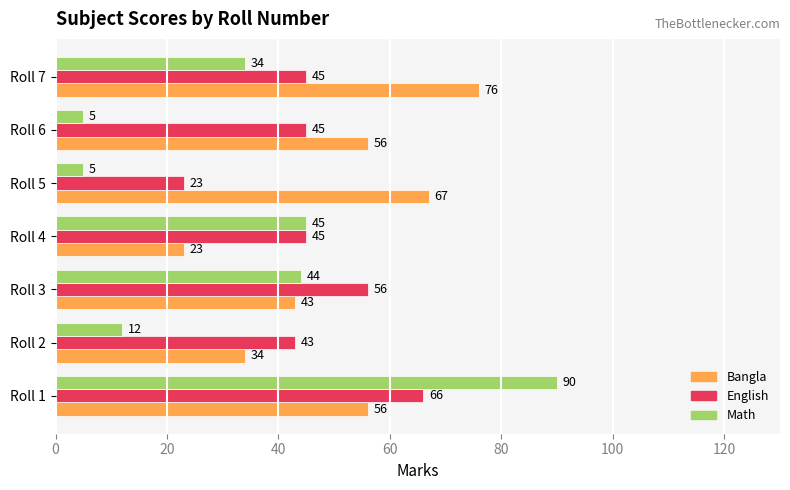

Rank the series at Roll 5 from lowest to highest value.

Math, English, Bangla